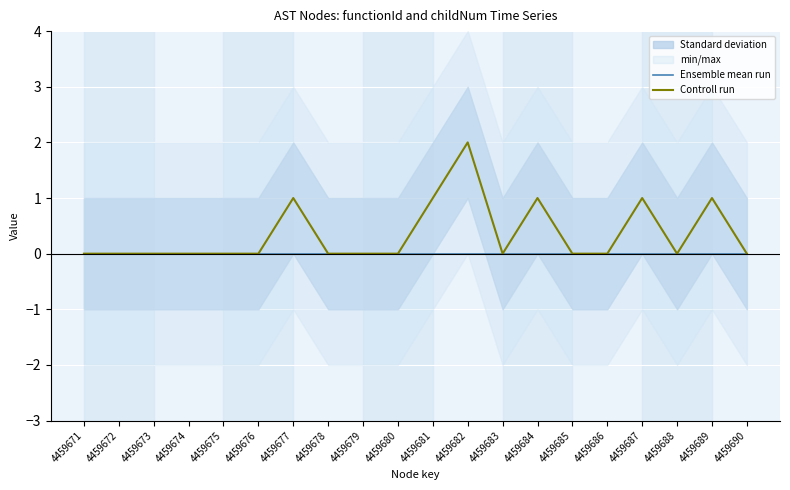

True or false: Ensemble mean run and Controll run intersect in this chart.

False